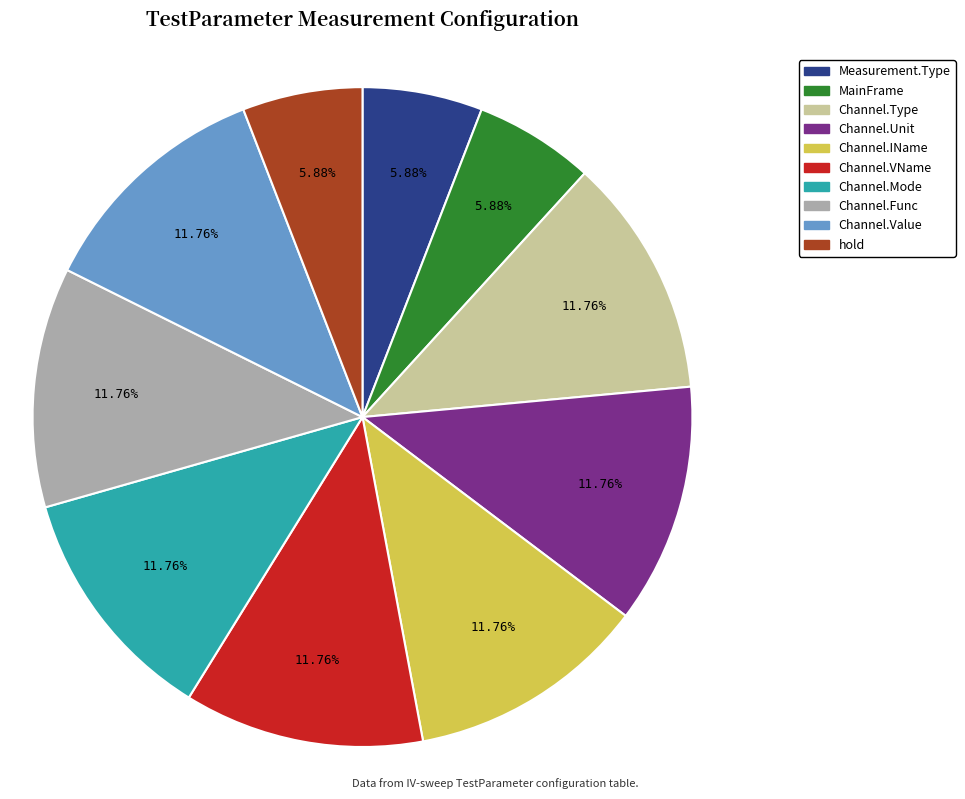

How many segments does this pie chart have?

10